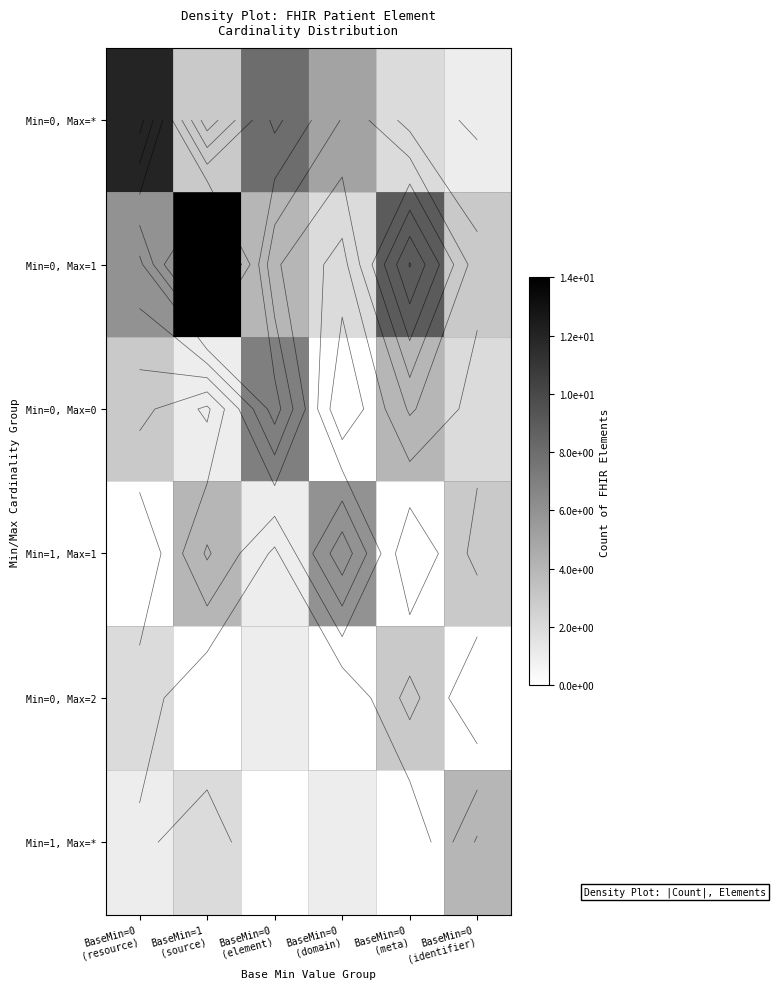

What is the difference between the highest and lowest values at BaseMin=1
(source)?

14